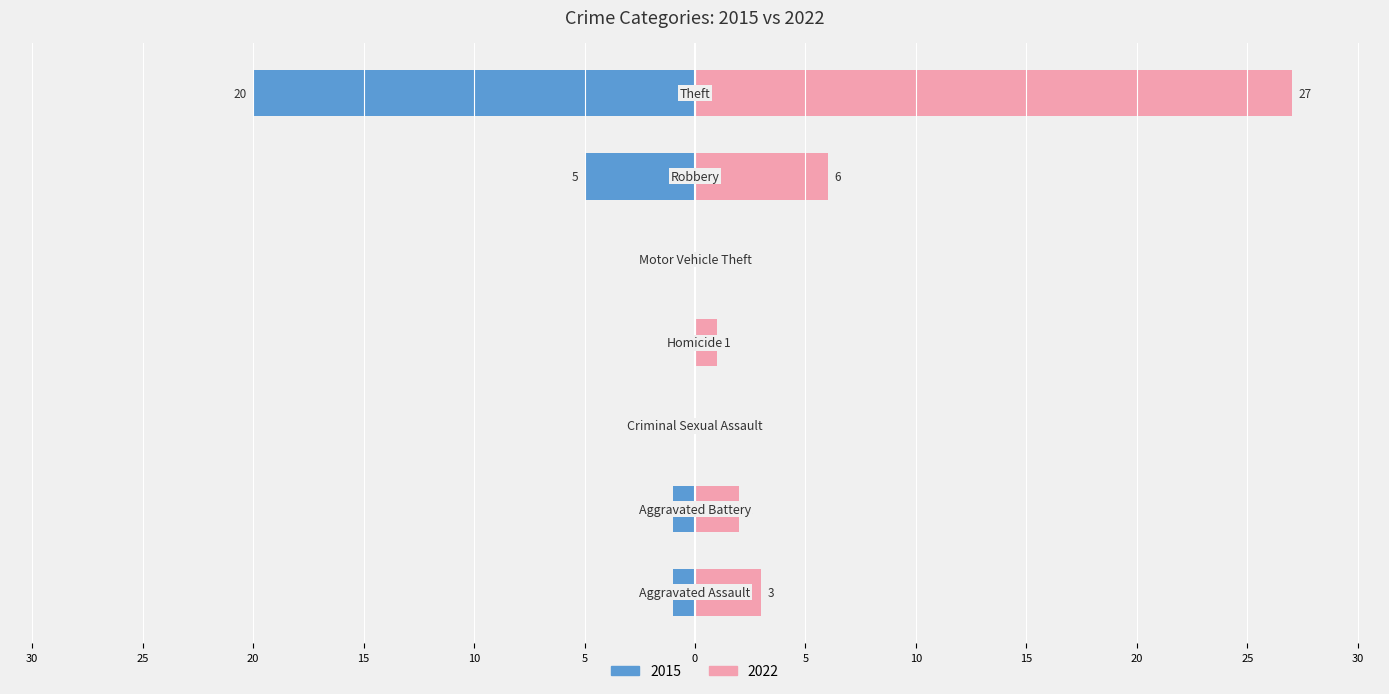

What is the label of the 7th bar from the right?

Aggravated Assault